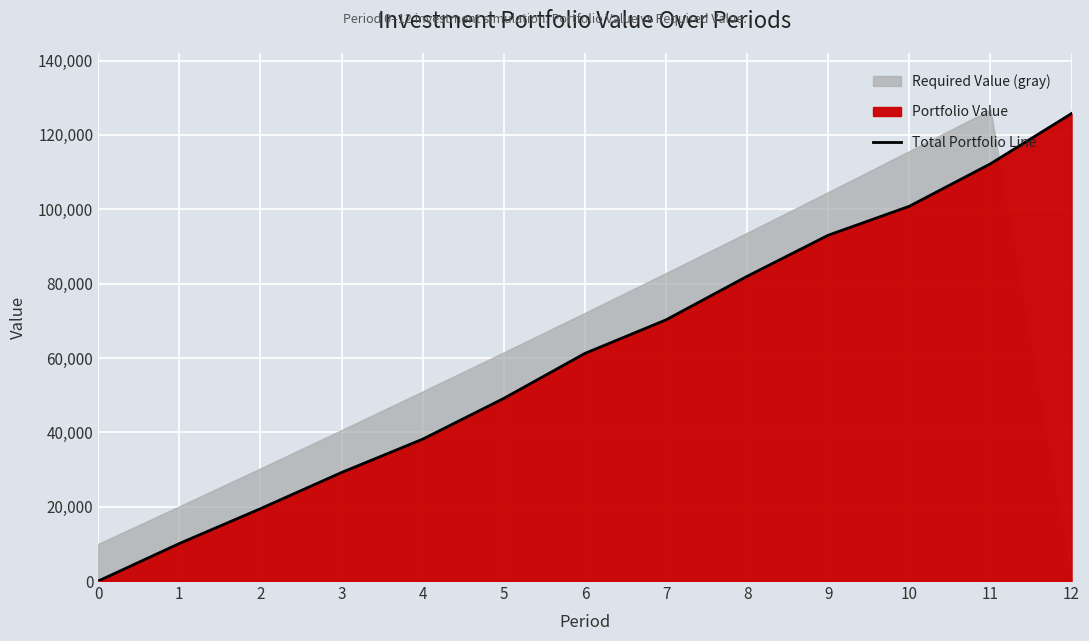

True or false: there are more than 0 points higher than both neighbors.

False